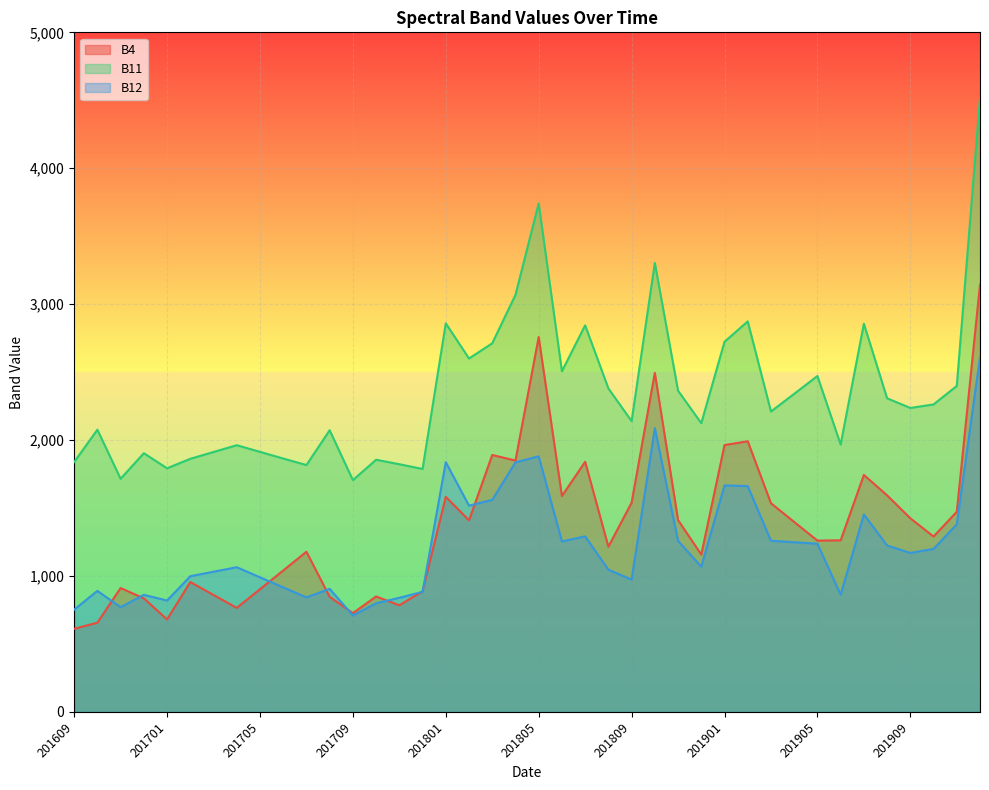

The B4 series shows 581 at 201804. True or false?

False